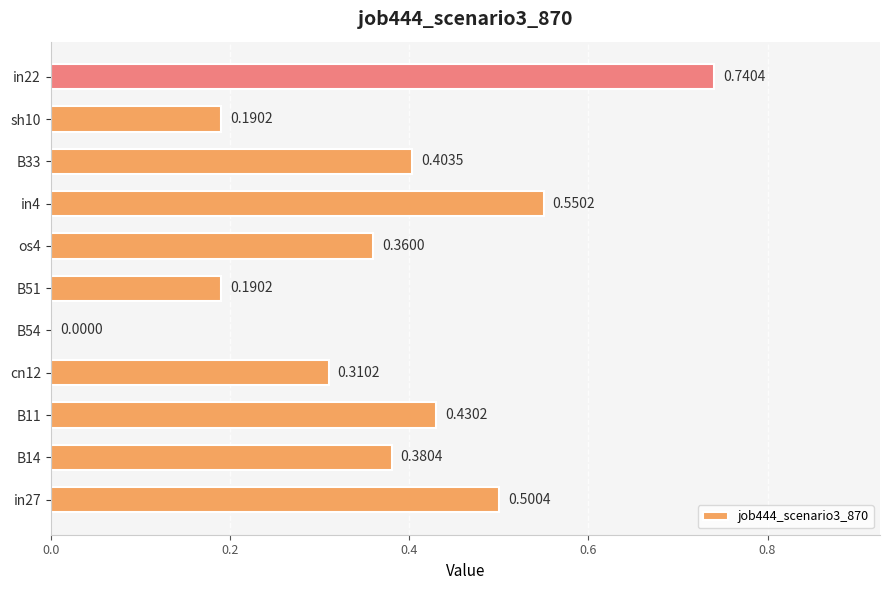

What is the sum of all values?

4.1